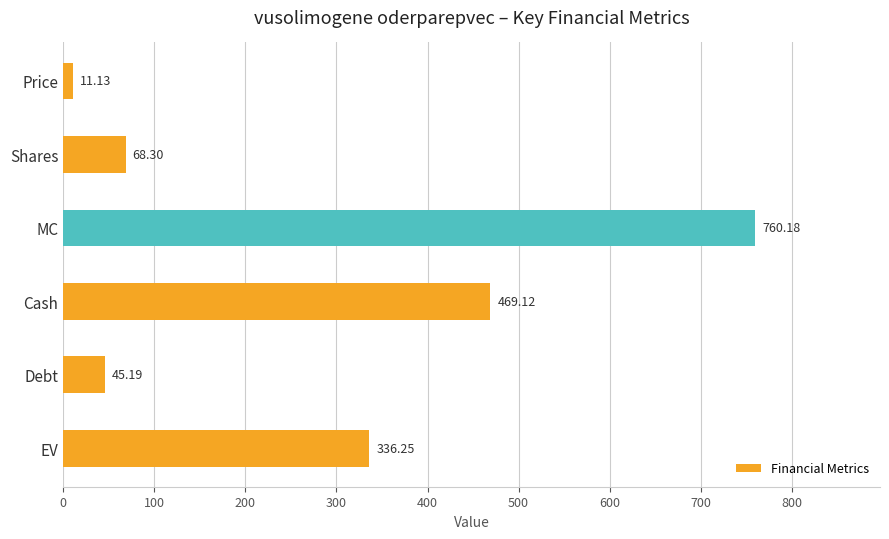

What is the label of the 1st bar from the top?

Price